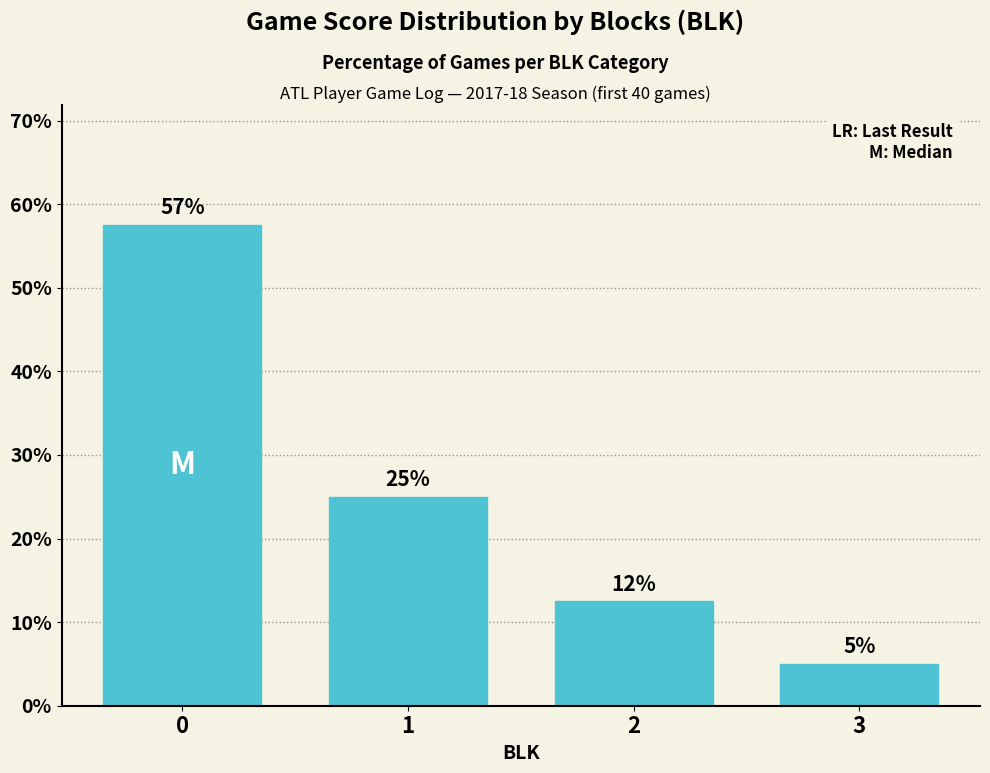

Does the chart contain any negative values?

No